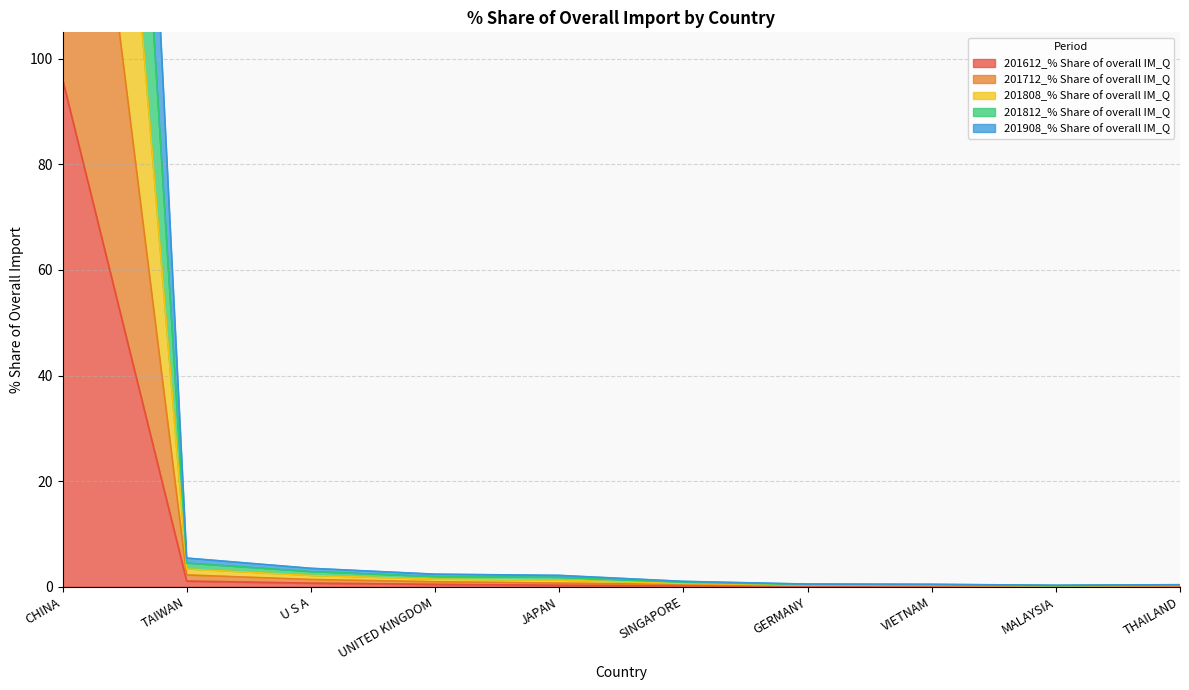

Which category has the highest value in the 201612_% Share of overall IM_Q series?

CHINA